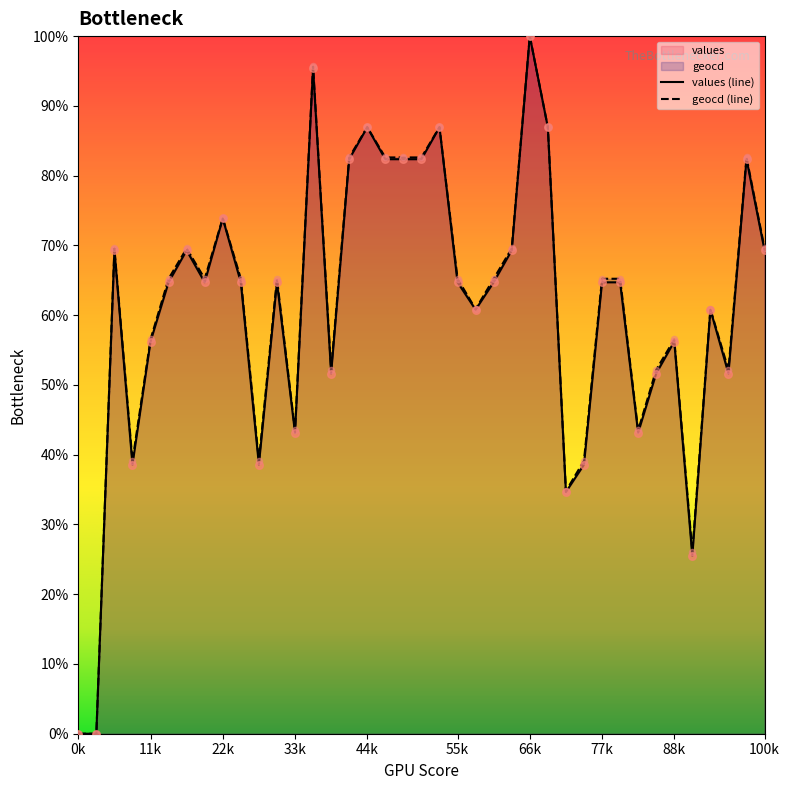

What are all the series names shown in the legend?

values, geocd